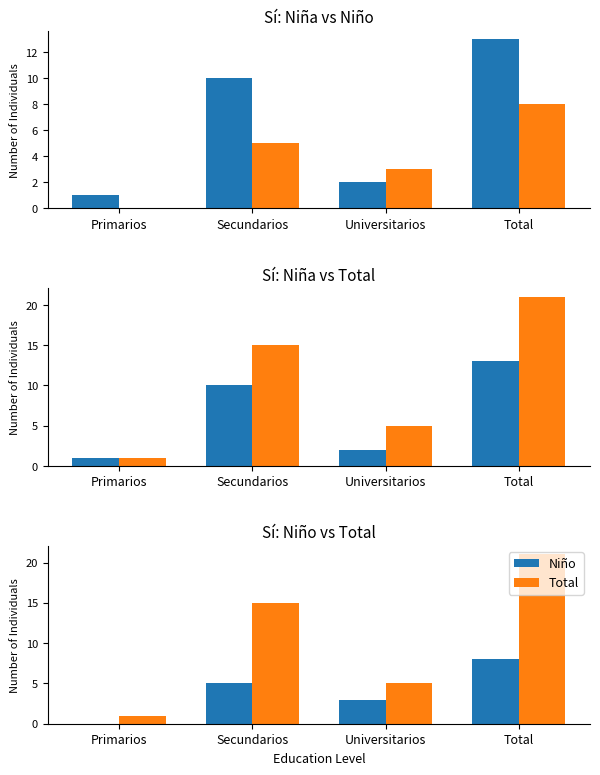

What is the label of the 3rd bar from the left?

Universitarios